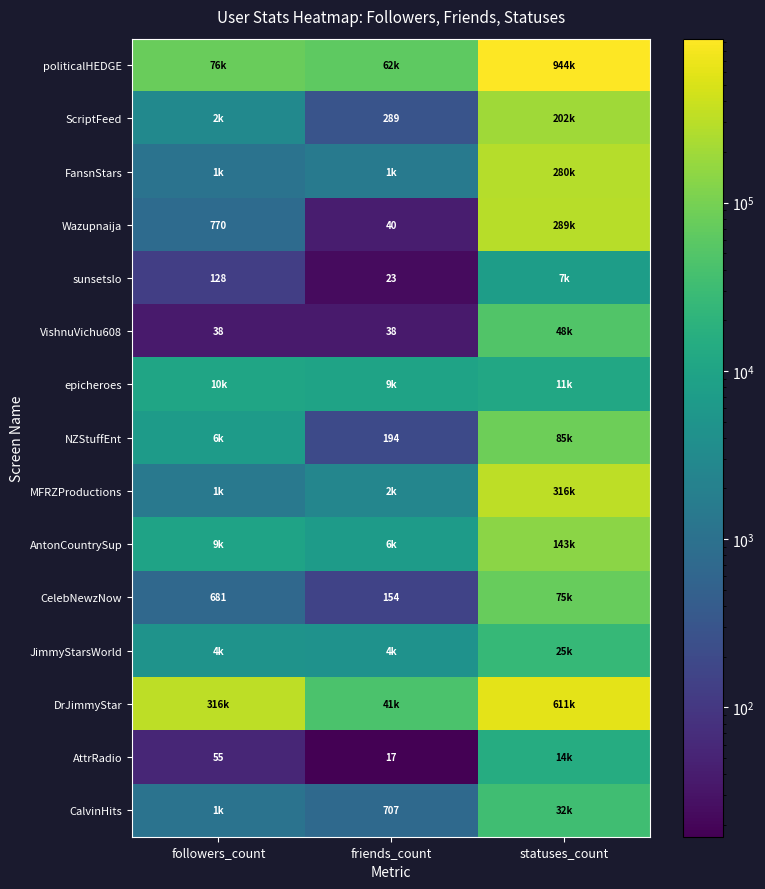

Is it true that AttrRadio equals 17 at friends_count?

True